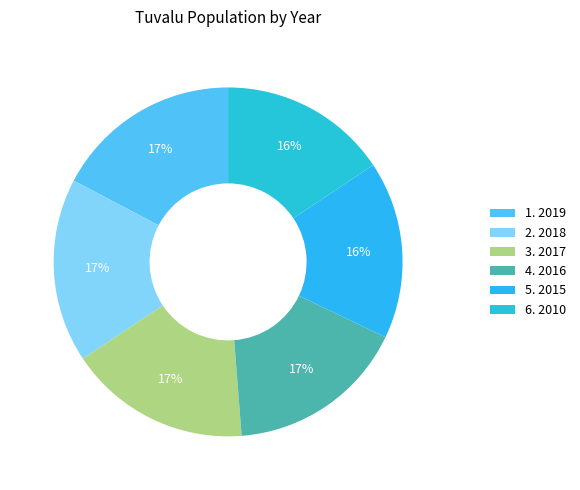

Is there any slice that represents more than half of the pie?

No